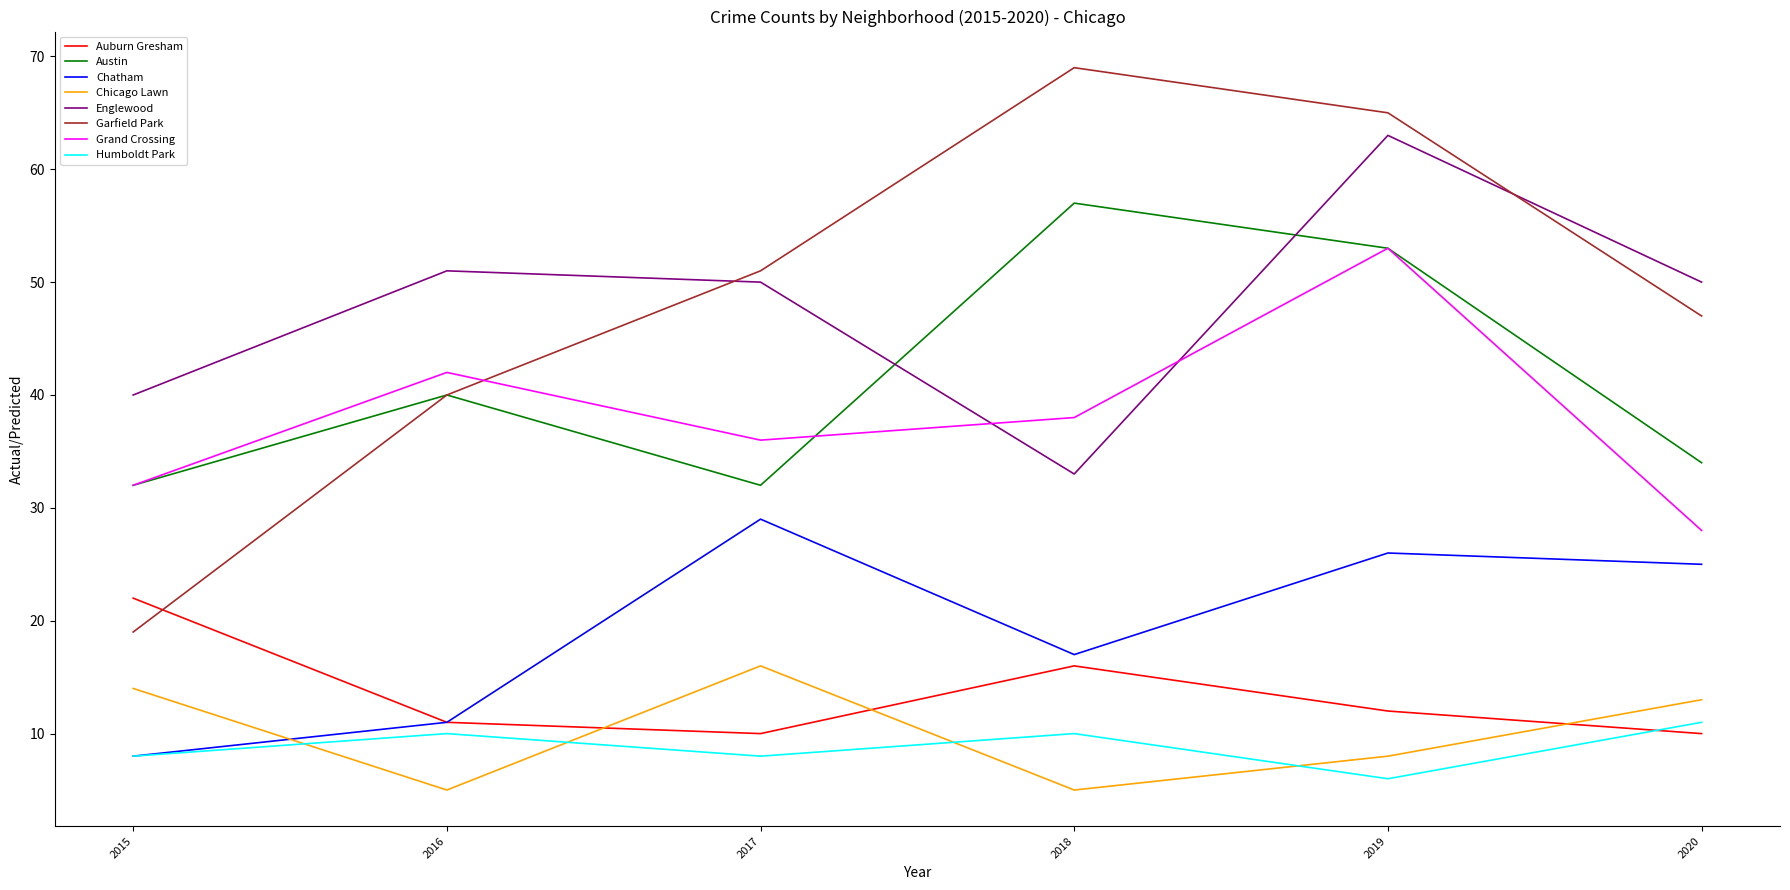

Where is Austin nearest to the value 44?

2016